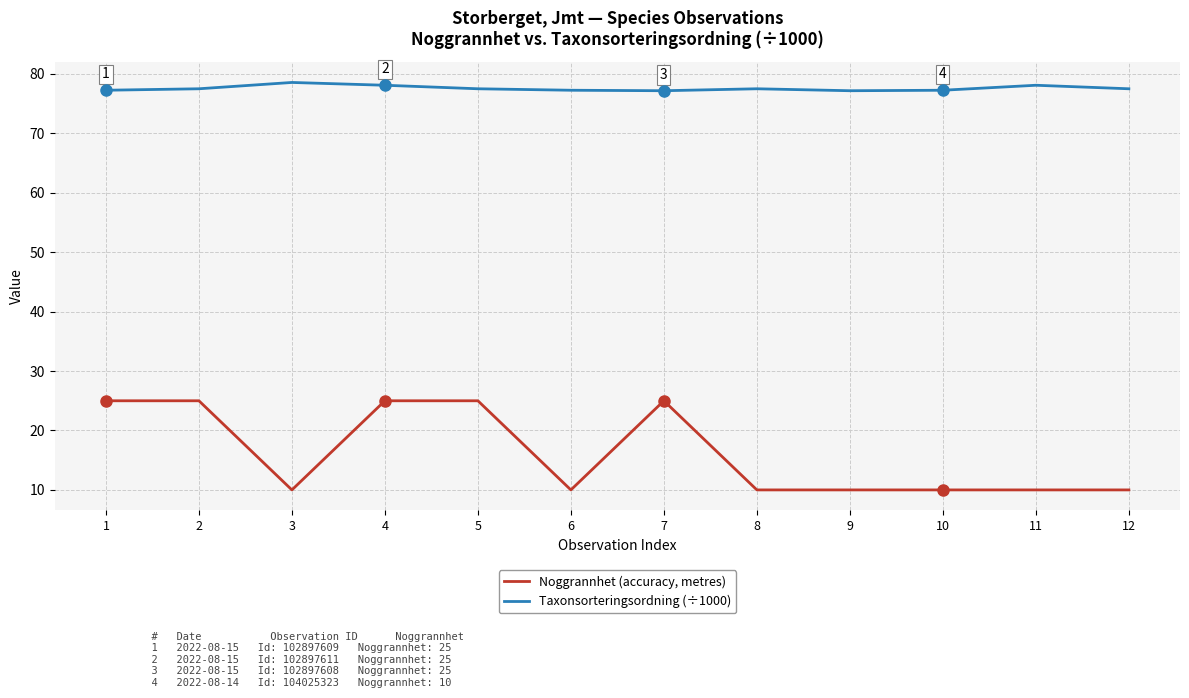

True or false: Taxonsorteringsordning (÷1000) has a value of 101.0 at 5.

False